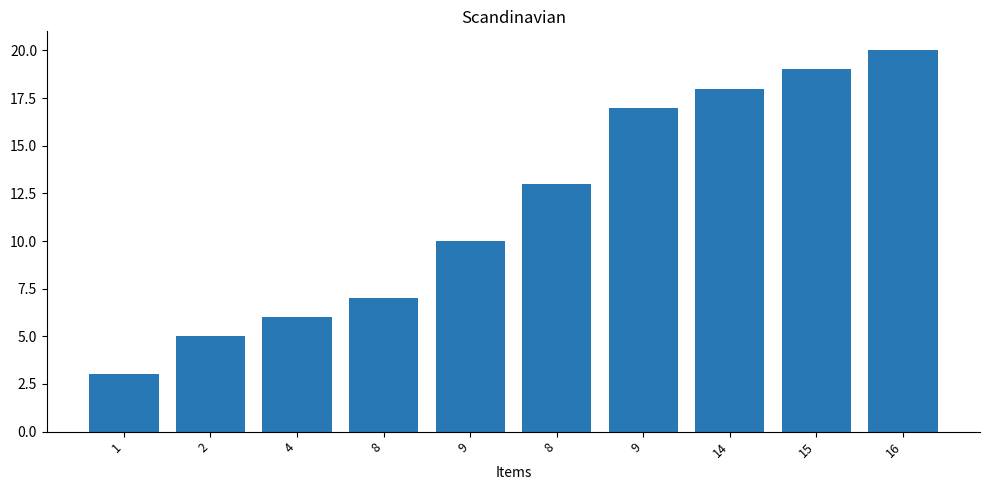

Where does the data first go above 13?

9